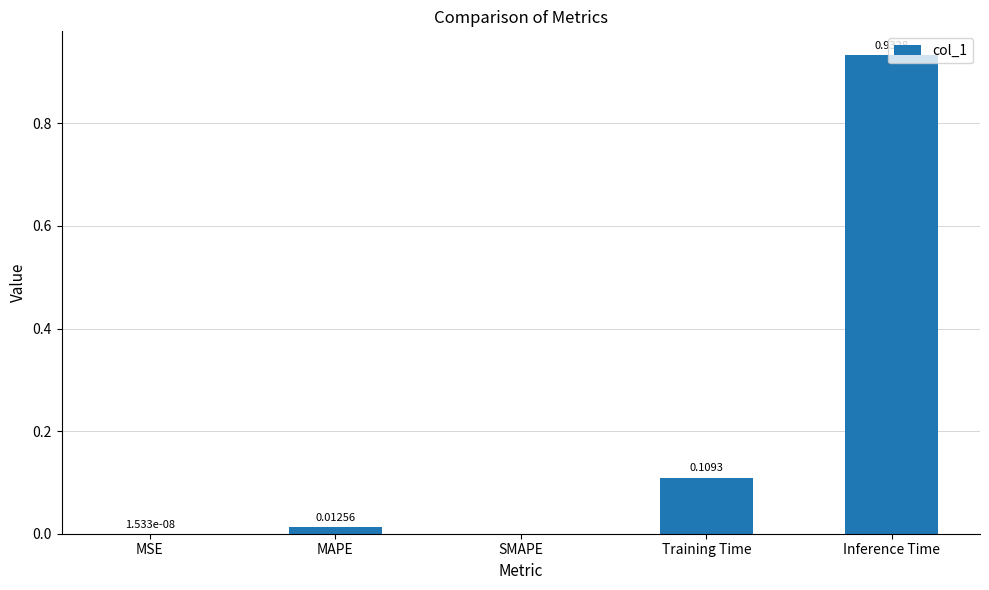

Which label corresponds to the largest value in the chart?

Inference Time